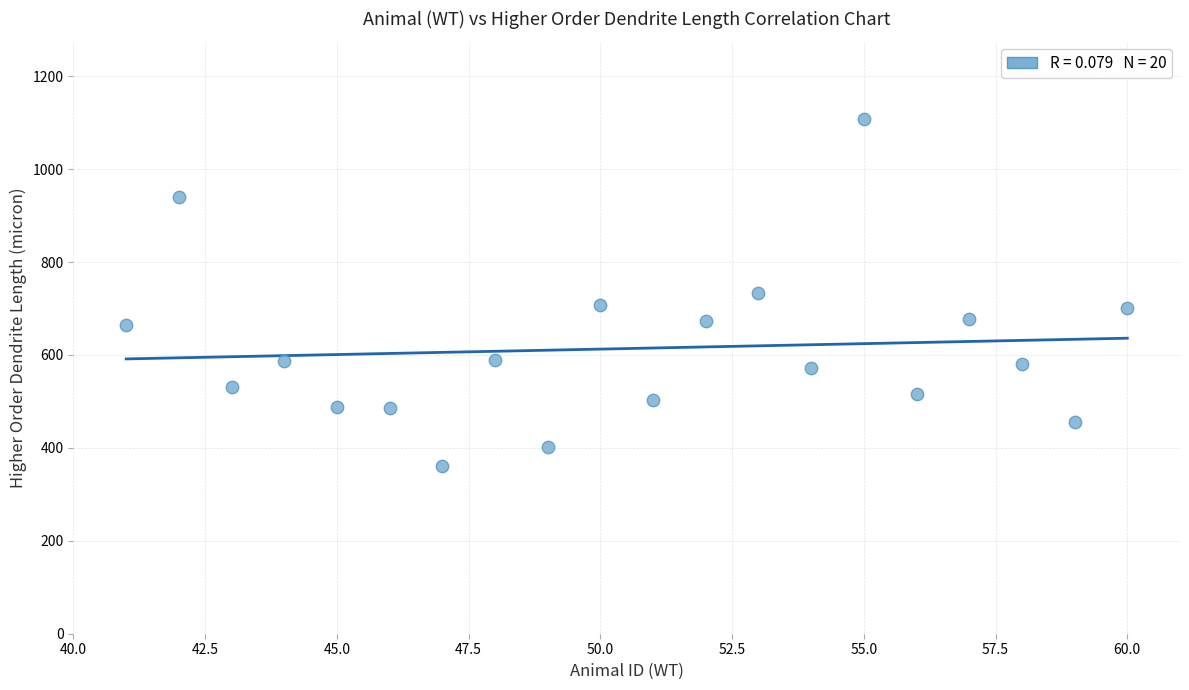

What is the range of Y values (max minus min)?

748.2